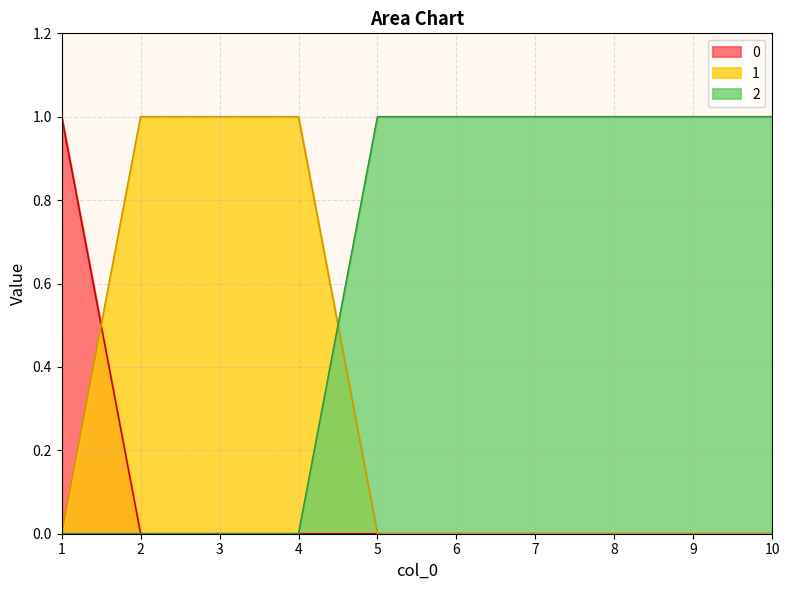

After their last crossing, which series has the higher values: 1 or 2?

2